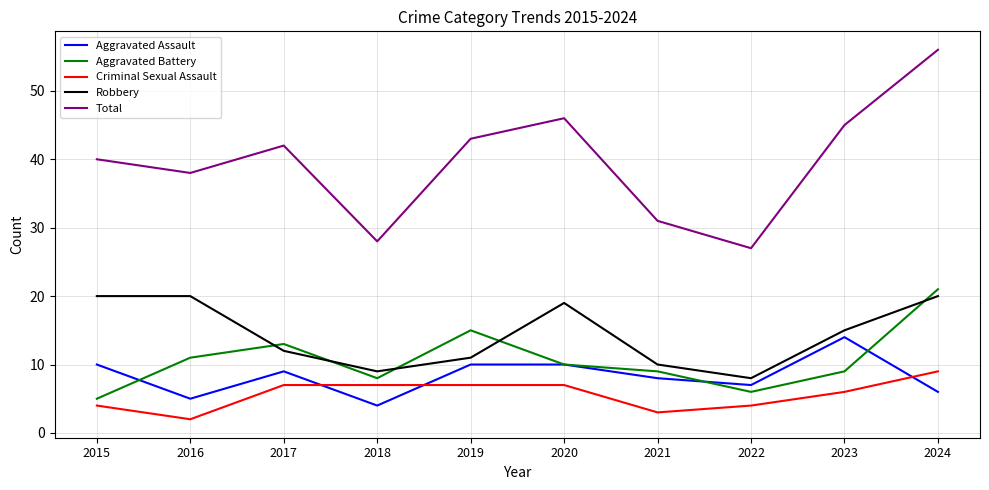

What is the total value across all series at 2020?

92